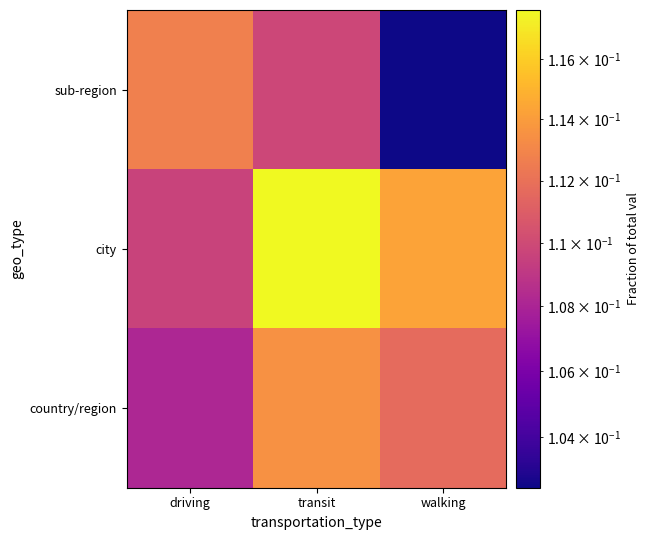

List the series in order of their peak value, highest first.

city, country/region, sub-region